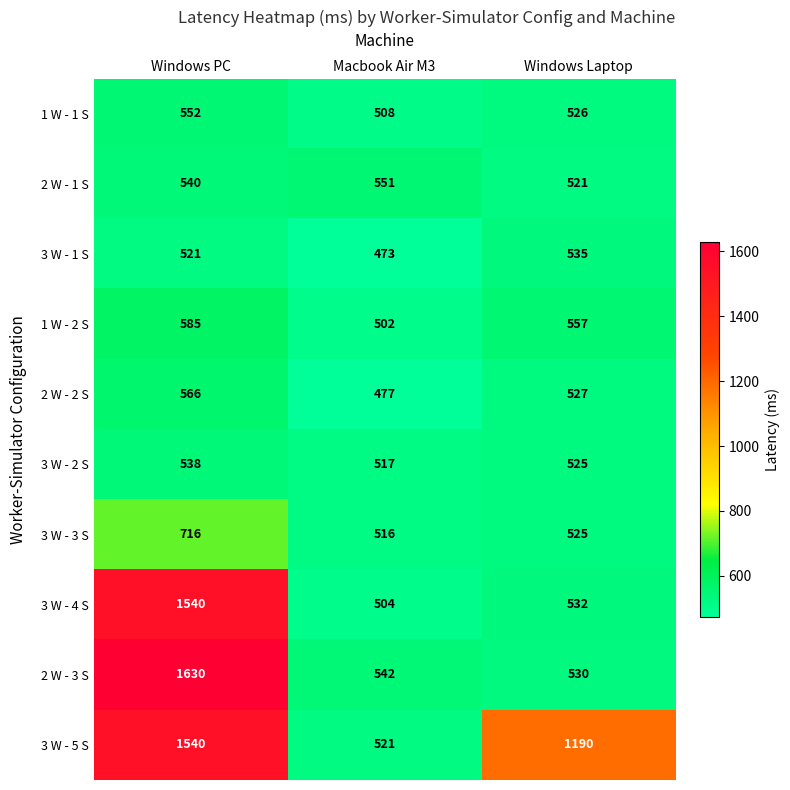

Between Windows PC and Macbook Air M3, which series saw the biggest shift?

2 W - 3 S